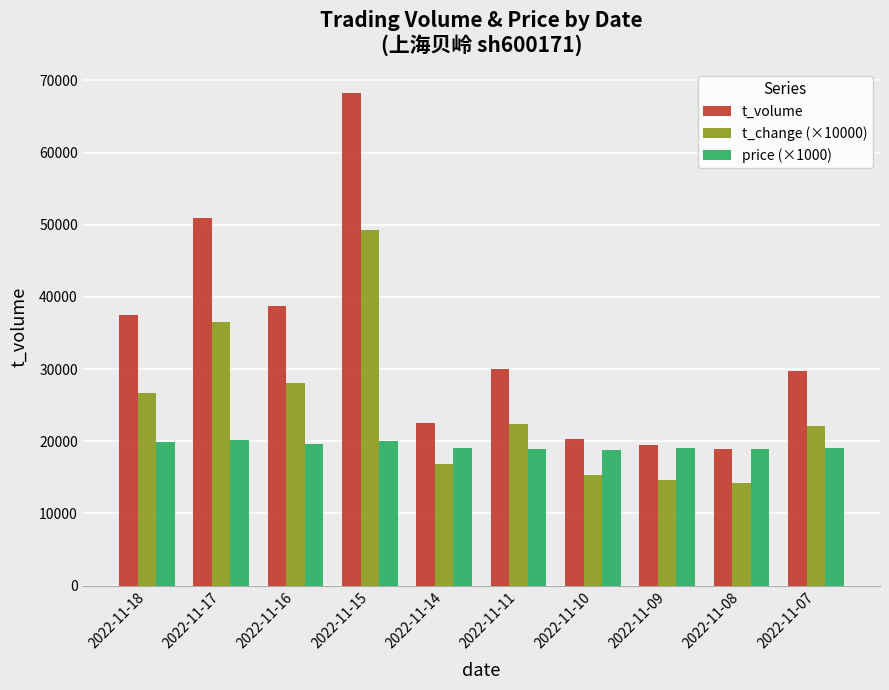

What is the approximate value of t_volume at 2022-11-10?

20325.0